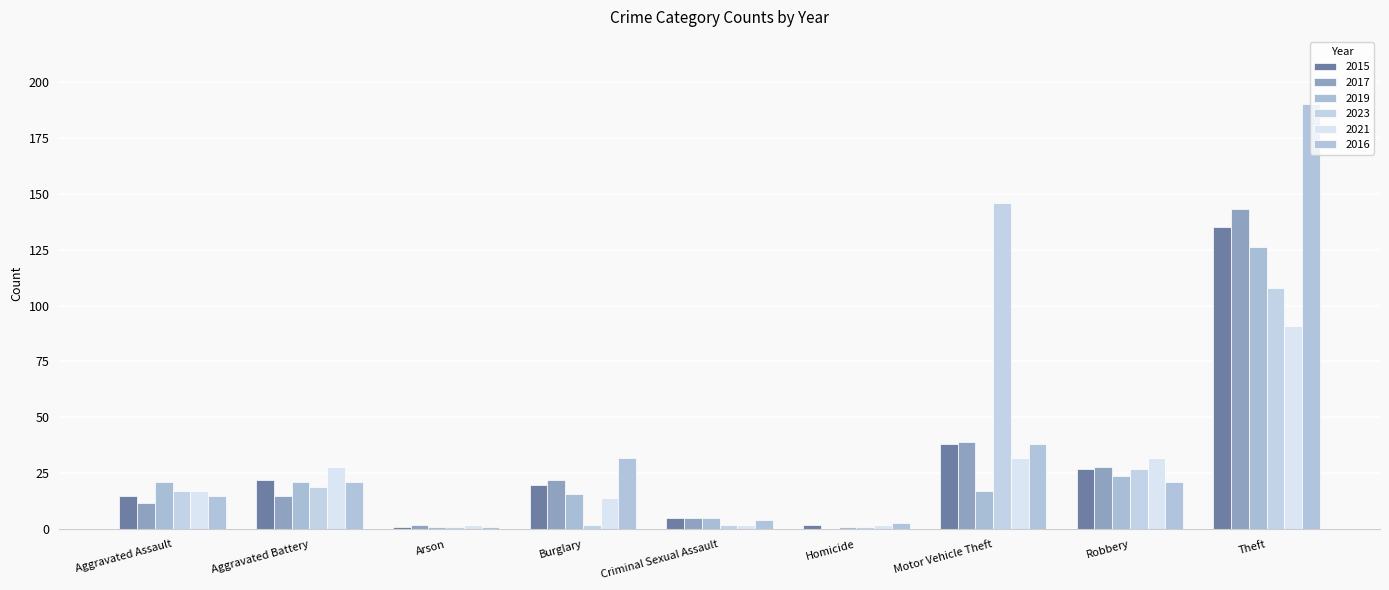

Between Aggravated Assault and Robbery, which is larger?

Robbery